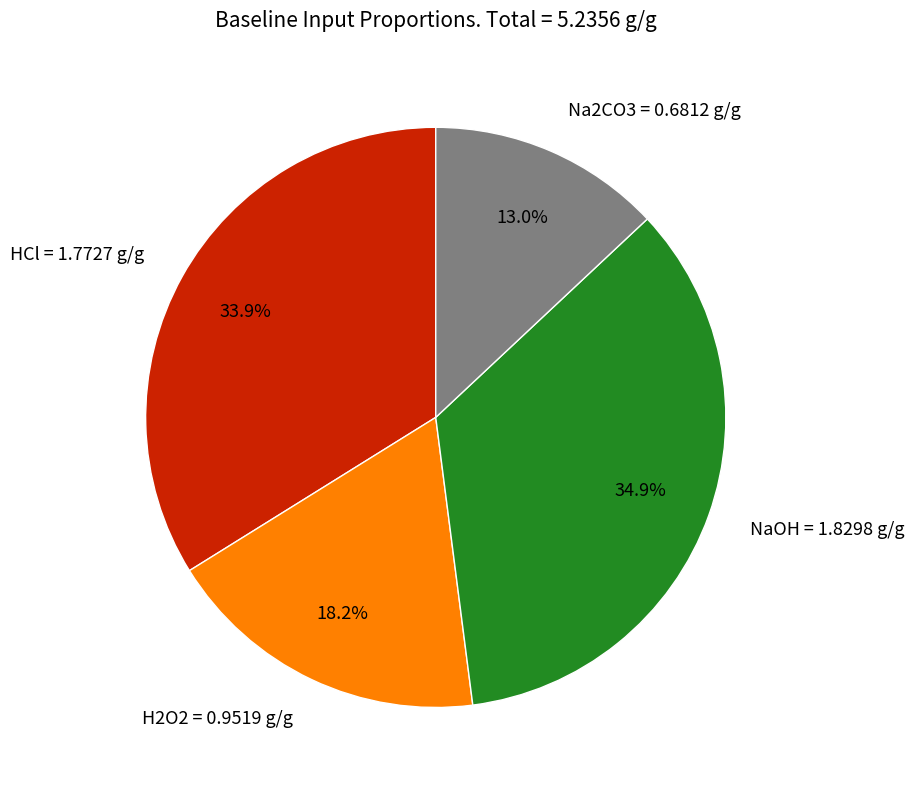

Between HCl and NaOH, which is larger?

NaOH